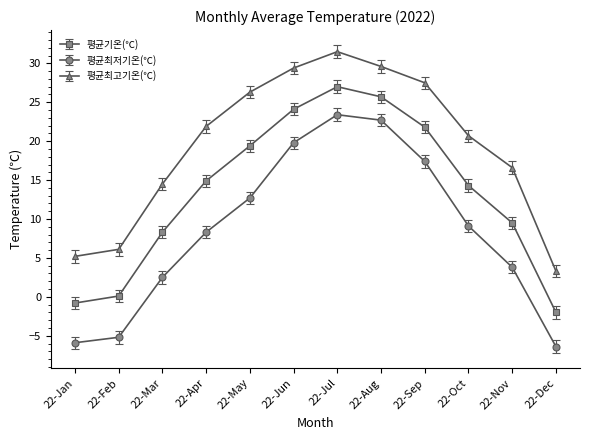

True or false: 평균최고기온(℃) has a value of 13.5 at 22-May.

False